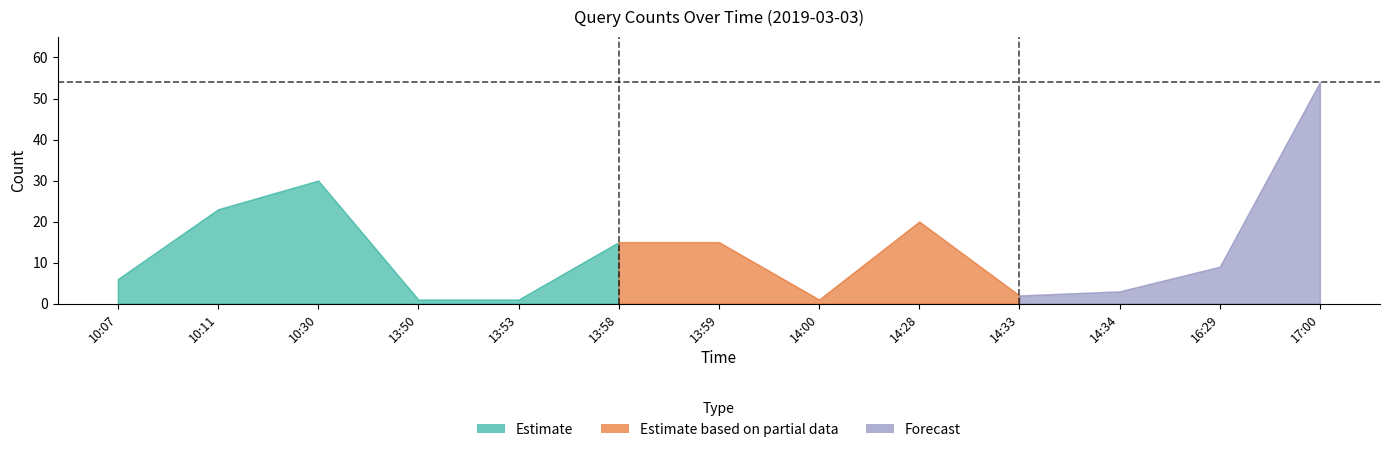

List the labels in order of value, smallest first.

13:50, 13:53, 14:00, 14:33, 14:34, 10:07, 16:29, 13:58, 13:59, 14:28, 10:11, 10:30, 17:00